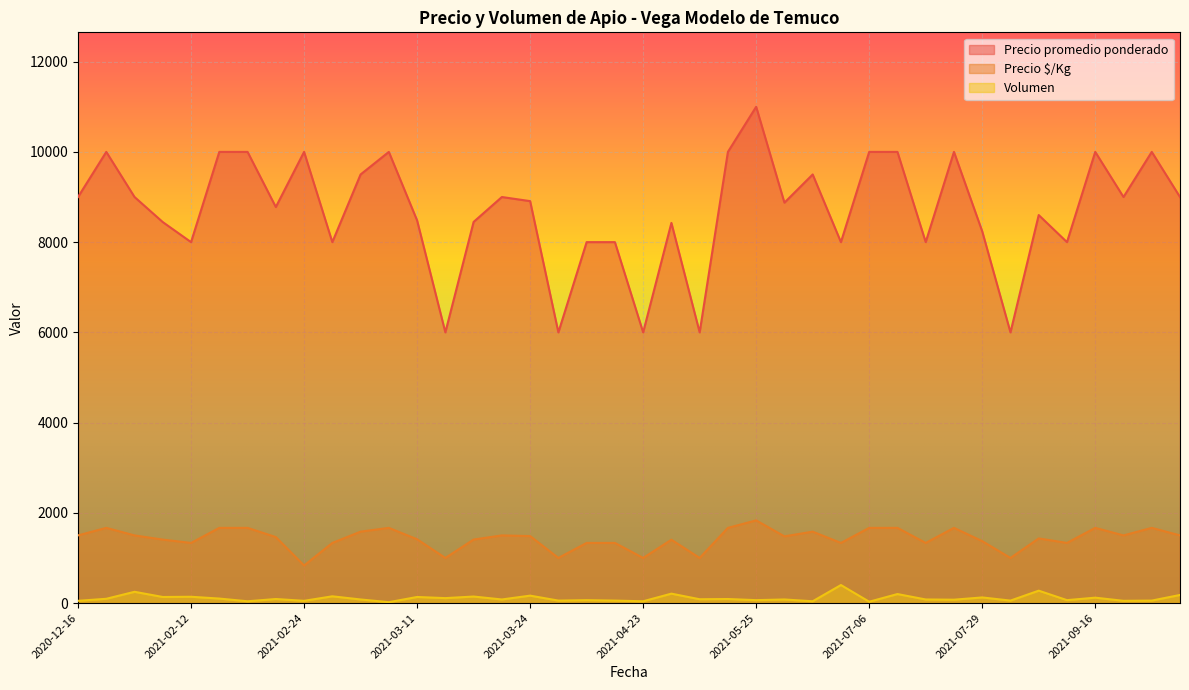

What is the value of the Volumen point at the 5th from the left?

140